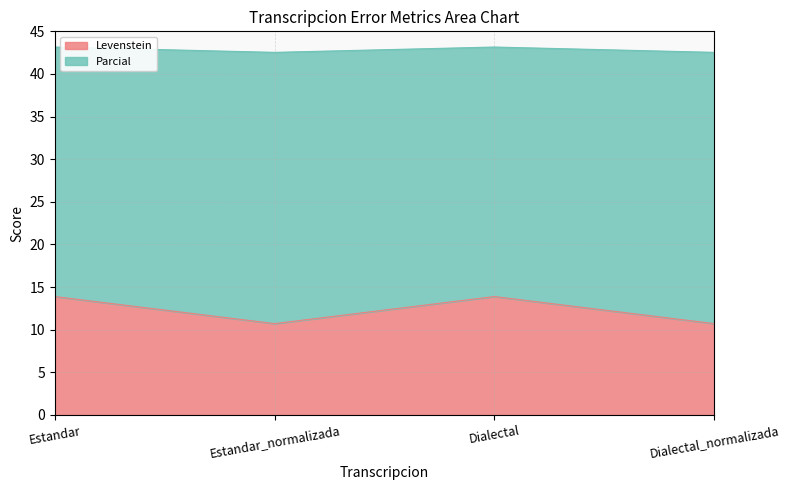

What is the average value of the Levenstein series?

12.3